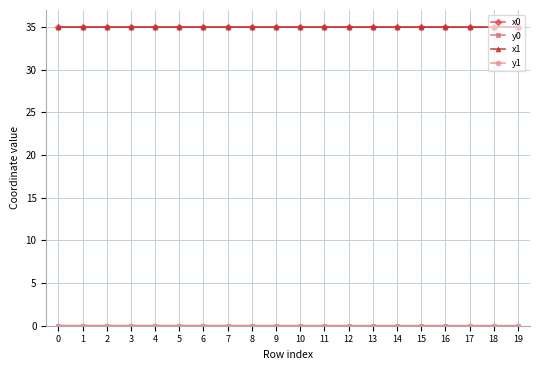

What is the greatest value displayed?

35.0